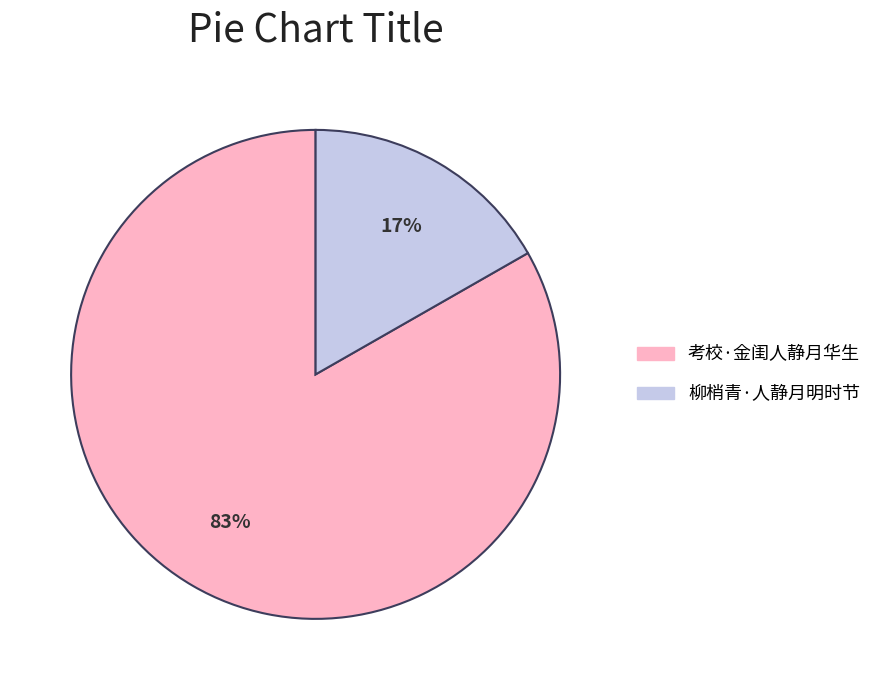

Count the number of slices in the pie.

2